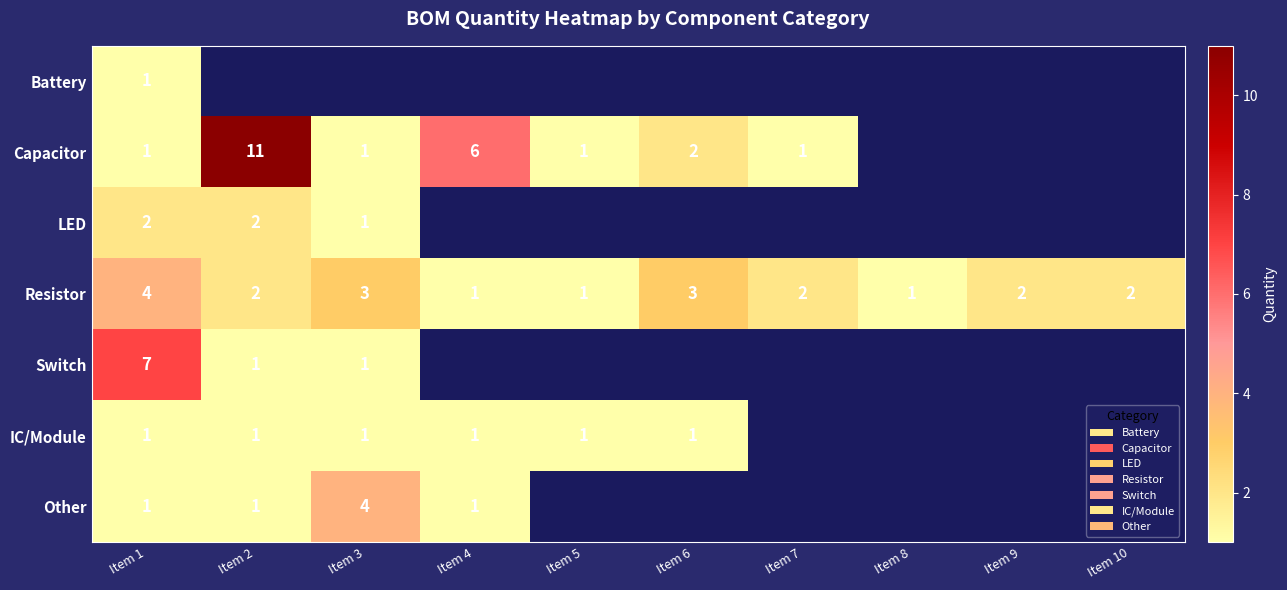

How many series are shown in this chart?

7